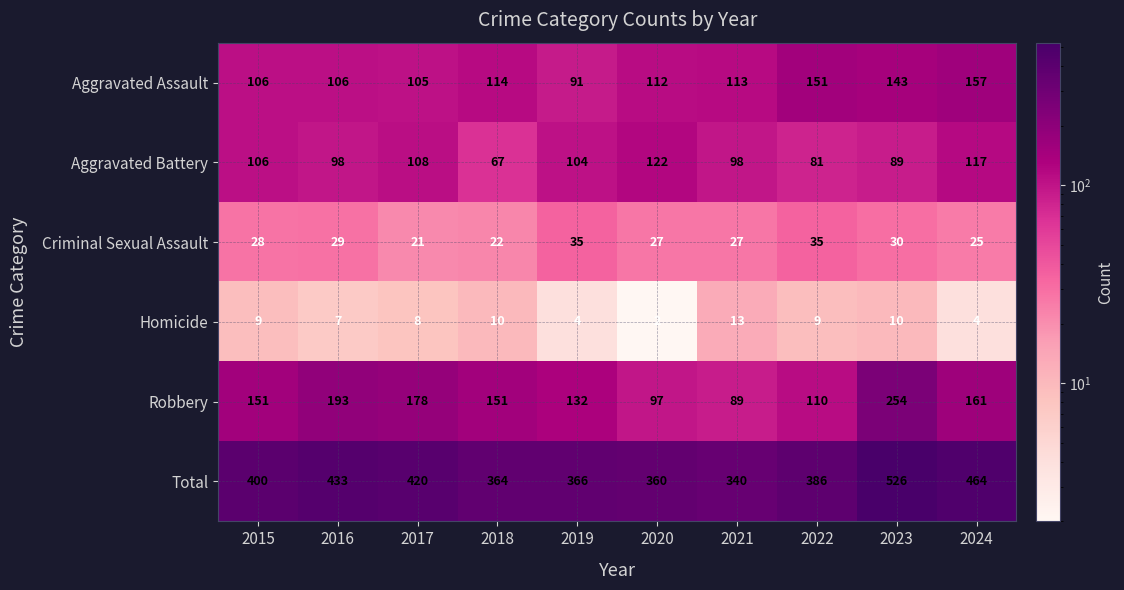

At 2020, list the series in order from largest to smallest.

Total, Aggravated Battery, Aggravated Assault, Robbery, Criminal Sexual Assault, Homicide